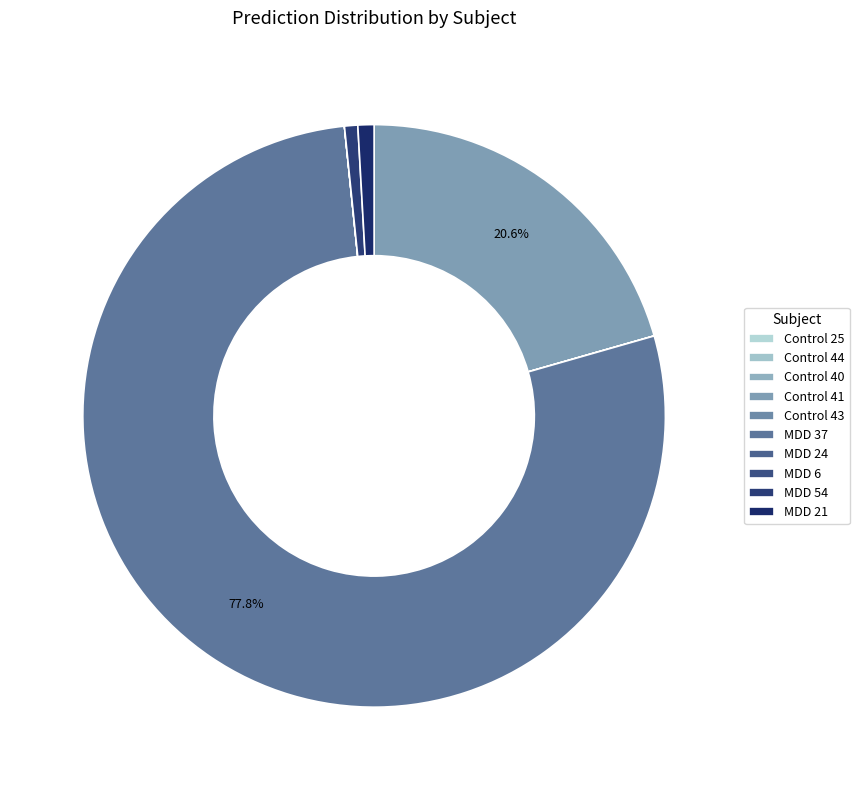

To the nearest percent, what portion does MDD 54 represent?

1%